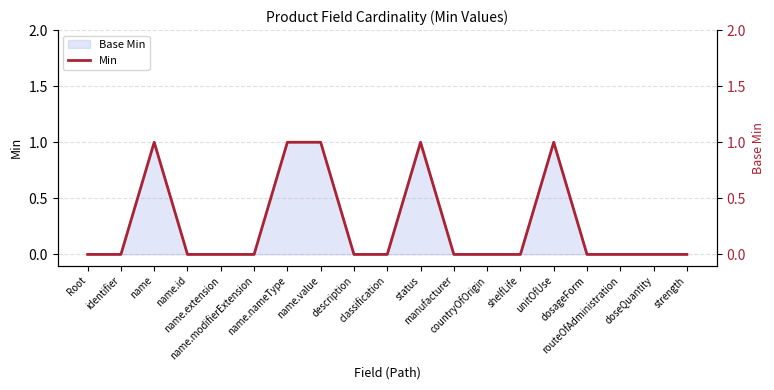

The value at name.value is 0. True or false?

False